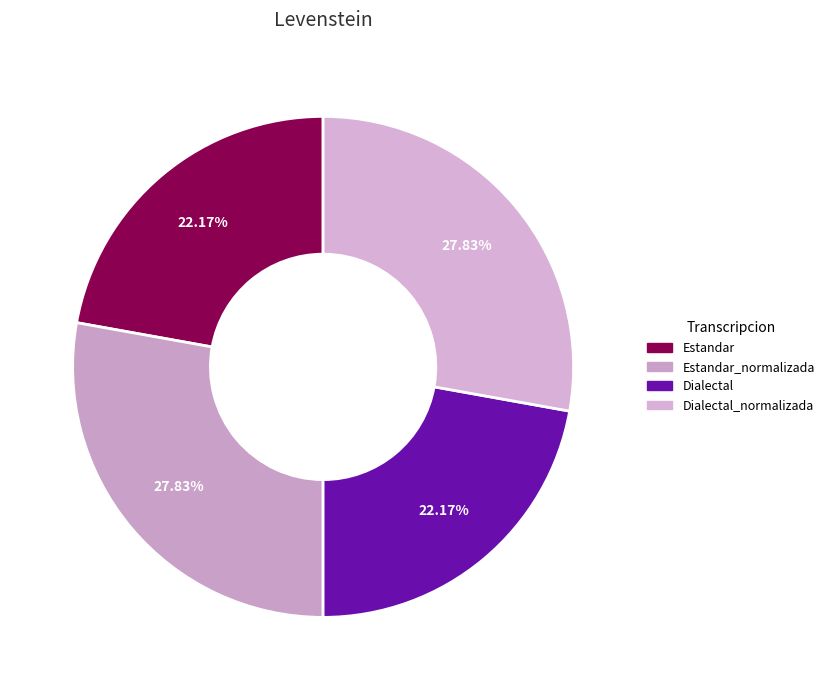

To the nearest percent, what is the difference between the largest and smallest slice percentages?

6%